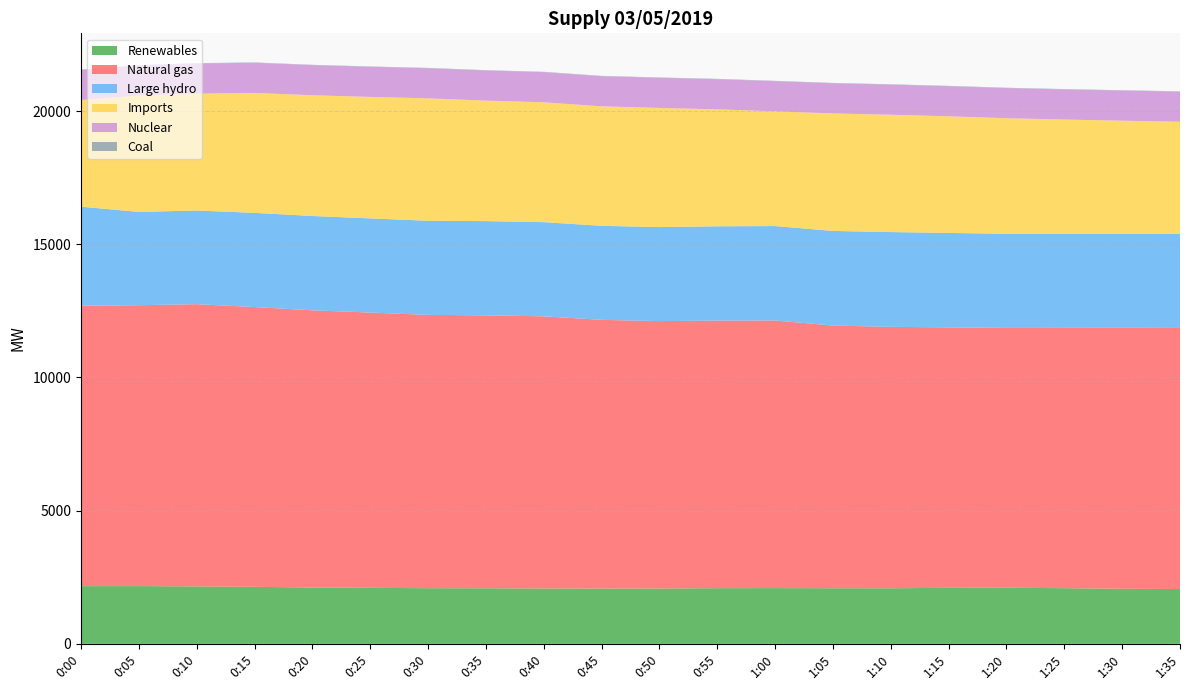

Reading left to right, transcribe all the data shown in this chart.

Renewables: 0:00=2168	0:05=2168	0:10=2157	0:15=2140	0:20=2117	0:25=2103	0:30=2089	0:35=2087	0:40=2079	0:45=2075	0:50=2078	0:55=2090	1:00=2093	1:05=2088	1:10=2087	1:15=2103	1:20=2106	1:25=2090	1:30=2067	1:35=2058
Natural gas: 0:00=10527	0:05=10545	0:10=10595	0:15=10504	0:20=10404	0:25=10335	0:30=10260	0:35=10246	0:40=10216	0:45=10089	0:50=10038	0:55=10046	1:00=10048	1:05=9861	1:10=9813	1:15=9779	1:20=9754	1:25=9772	1:30=9797	1:35=9802
Large hydro: 0:00=3717	0:05=3502	0:10=3516	0:15=3536	0:20=3541	0:25=3535	0:30=3534	0:35=3537	0:40=3536	0:45=3530	0:50=3530	0:55=3540	1:00=3543	1:05=3552	1:10=3559	1:15=3544	1:20=3535	1:25=3534	1:30=3531	1:35=3537
Imports: 0:00=4004	0:05=4365	0:10=4387	0:15=4503	0:20=4533	0:25=4560	0:30=4596	0:35=4524	0:40=4500	0:45=4485	0:50=4473	0:55=4391	1:00=4307	1:05=4412	1:10=4404	1:15=4378	1:20=4338	1:25=4287	1:30=4245	1:35=4203
Nuclear: 0:00=1131	0:05=1131	0:10=1131	0:15=1131	0:20=1131	0:25=1131	0:30=1131	0:35=1131	0:40=1131	0:45=1131	0:50=1131	0:55=1131	1:00=1131	1:05=1131	1:10=1131	1:15=1131	1:20=1131	1:25=1131	1:30=1131	1:35=1131
Coal: 0:00=14	0:05=15	0:10=15	0:15=14	0:20=12	0:25=12	0:30=12	0:35=12	0:40=13	0:45=13	0:50=13	0:55=13	1:00=14	1:05=14	1:10=13	1:15=13	1:20=13	1:25=13	1:30=13	1:35=12